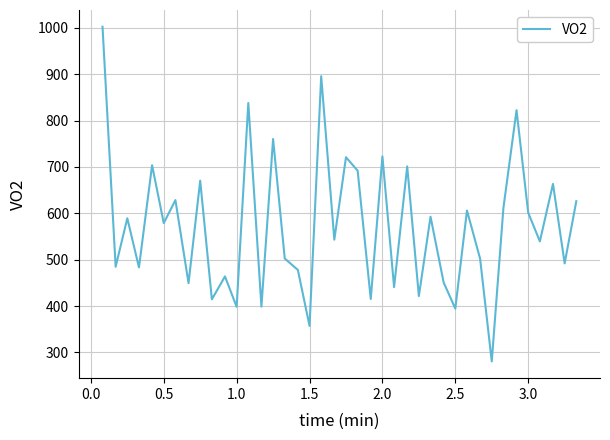

What is the maximum value shown in the chart?

1002.3